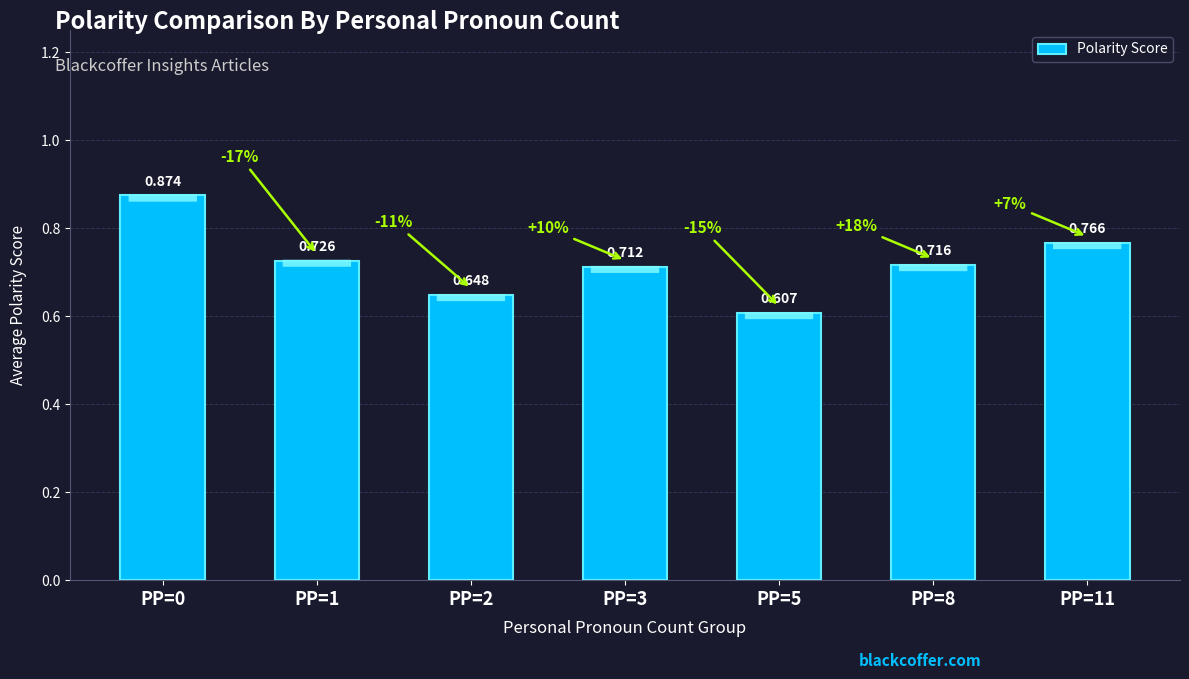

Reading right to left, transcribe all the data shown in this chart.

PP=11=0.8	PP=8=0.7	PP=5=0.6	PP=3=0.7	PP=2=0.6	PP=1=0.7	PP=0=0.9